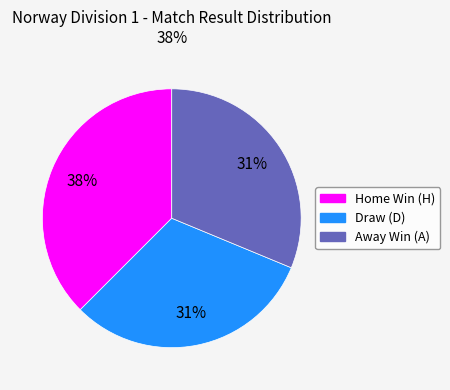

To the nearest percent, what is the average slice percentage?

33%